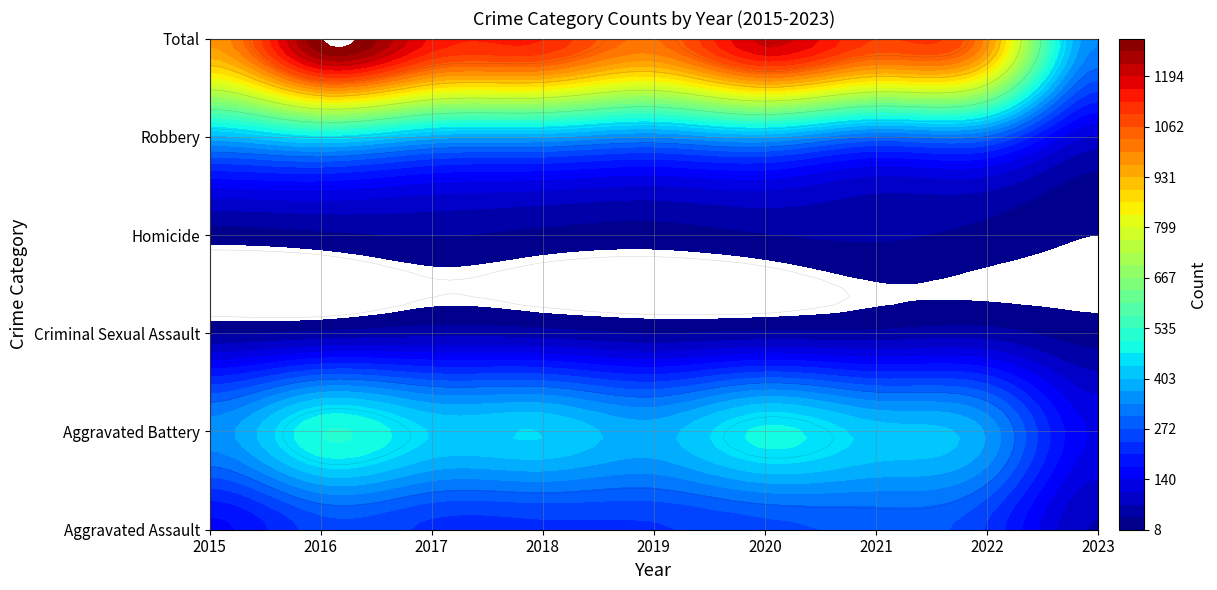

Where does the Robbery series first go above 375?

2015